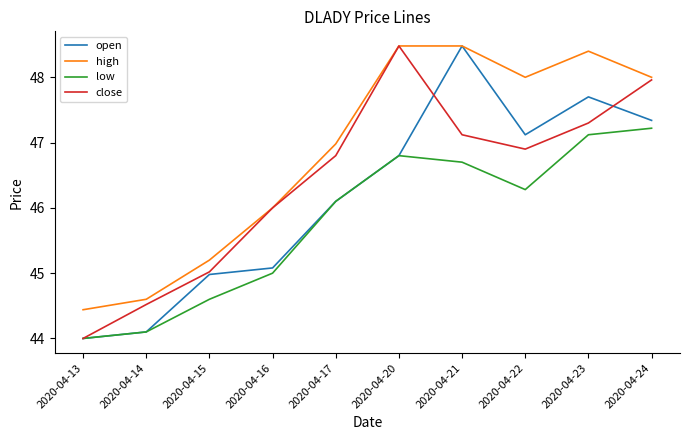

What is the difference between the maximum and minimum values in the low series?

3.2